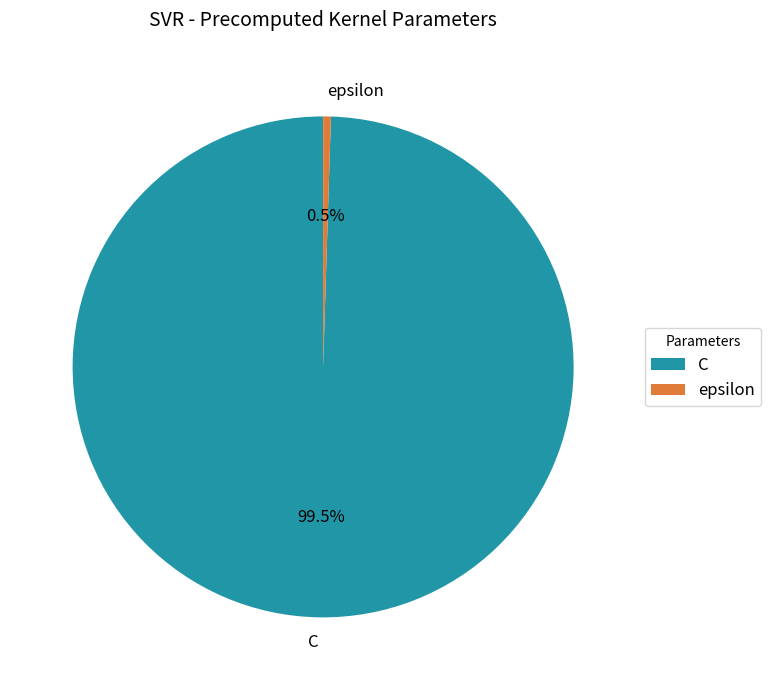

What is the majority slice?

C